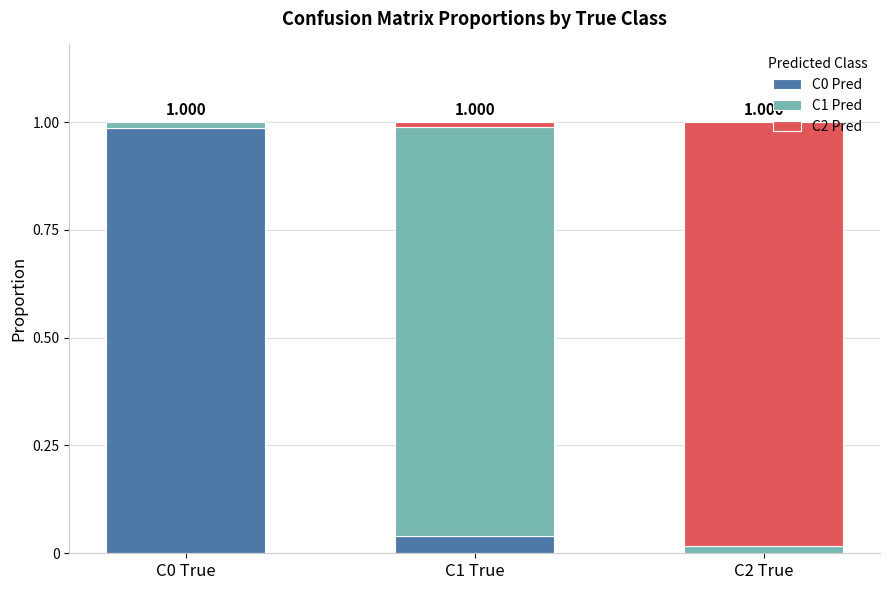

Are the bars grouped side by side (vs. stacked)?

No